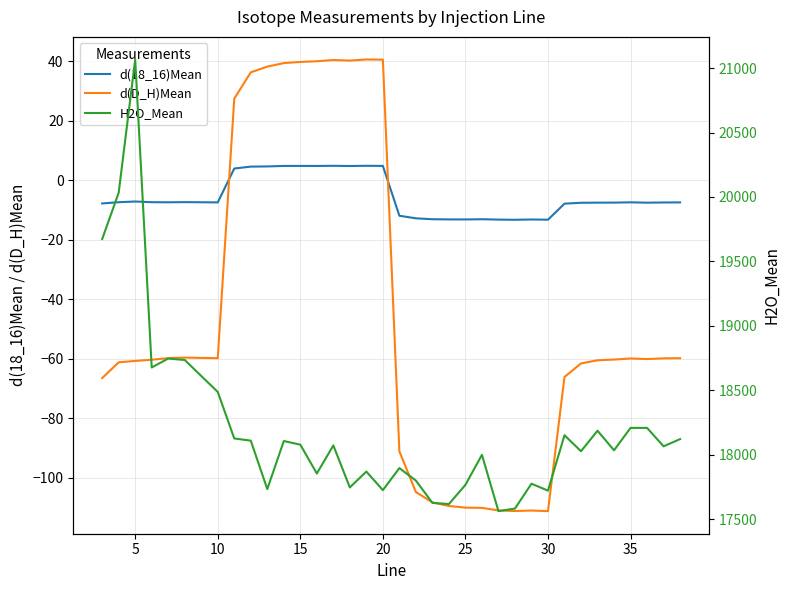

True or false: d(D_H)Mean and d(18_16)Mean cross at least once.

True